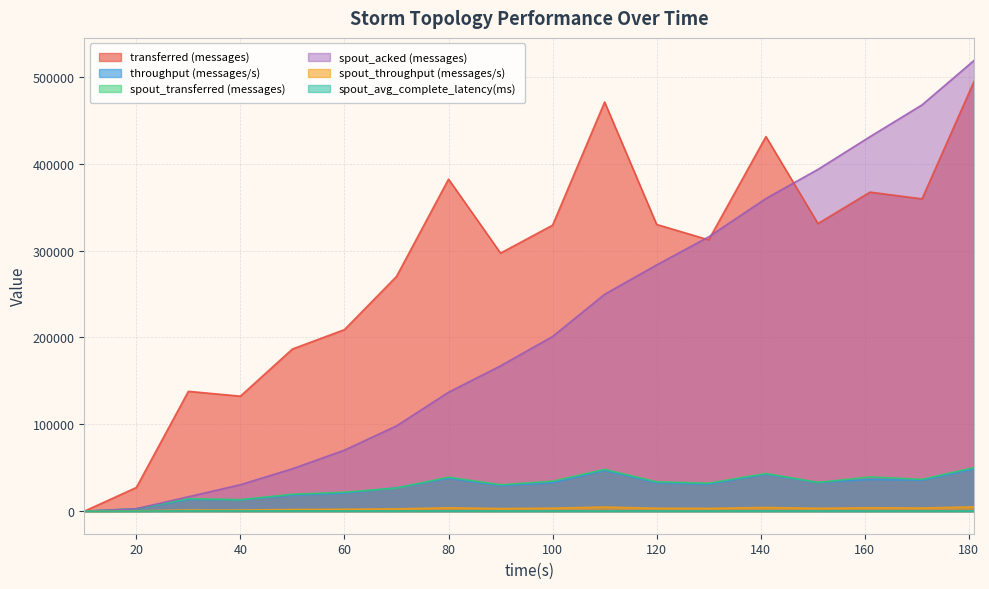

At which label is throughput (messages/s) closest to 24381?

70